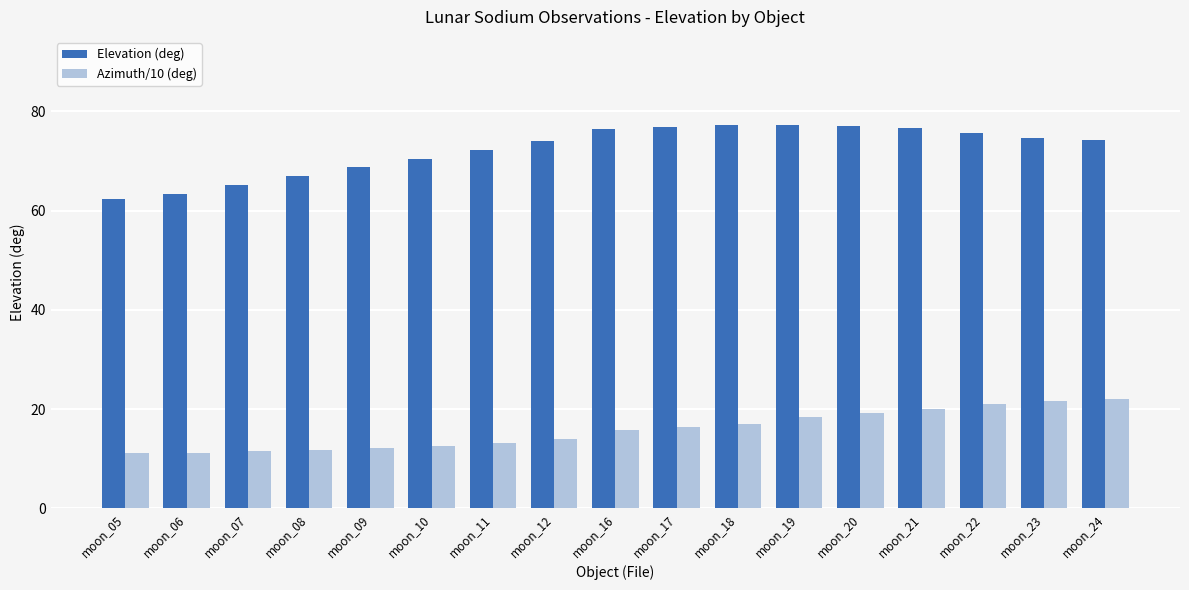

Which series has the largest total across all categories?

Elevation (deg)